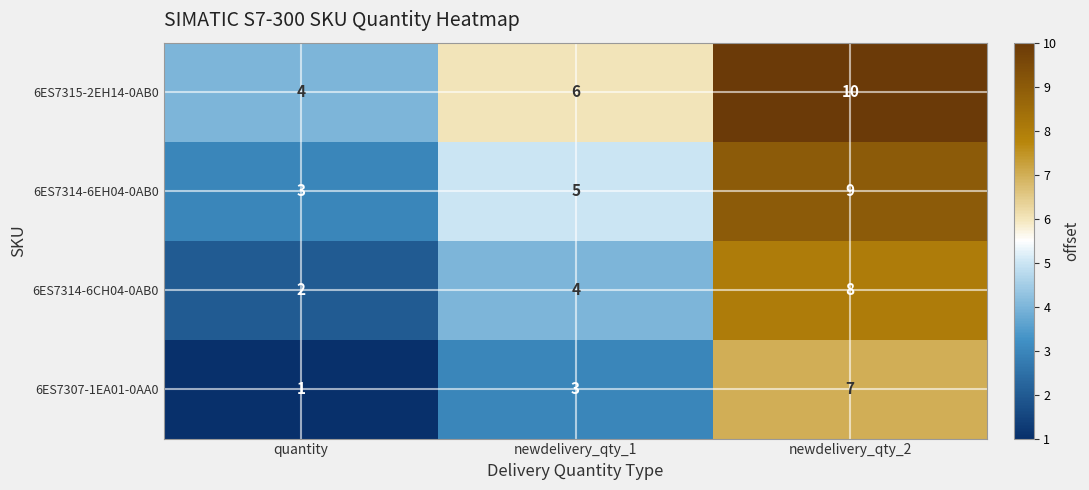

Rank the categories by 6ES7314-6EH04-0AB0 value from highest to lowest.

newdelivery_qty_2, newdelivery_qty_1, quantity